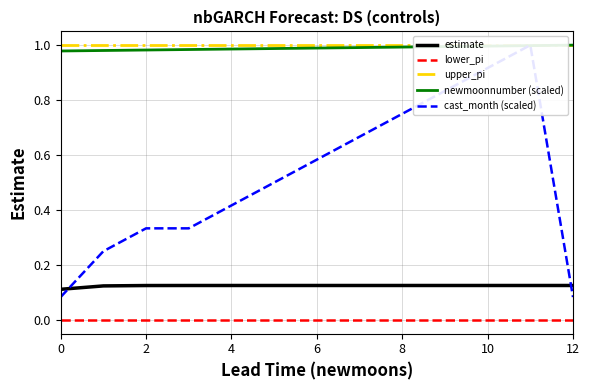

What is the sum of all cast_month (scaled) values?

6.8